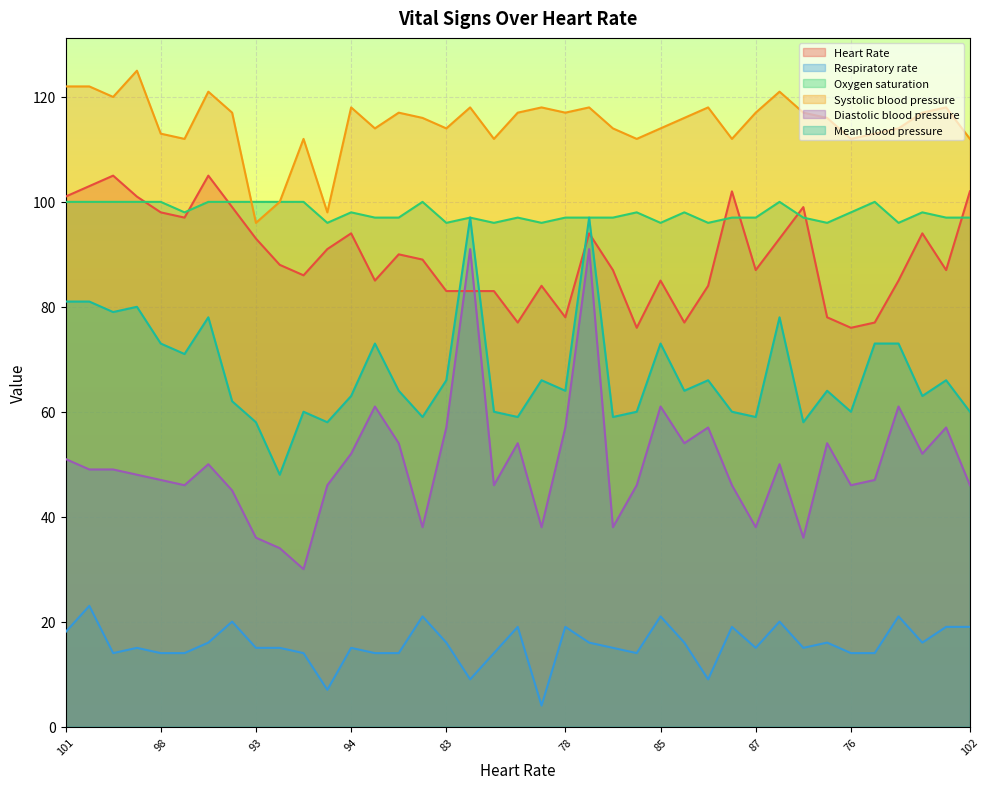

What is the difference between the maximum and second lowest values in the Diastolic blood pressure series?

57